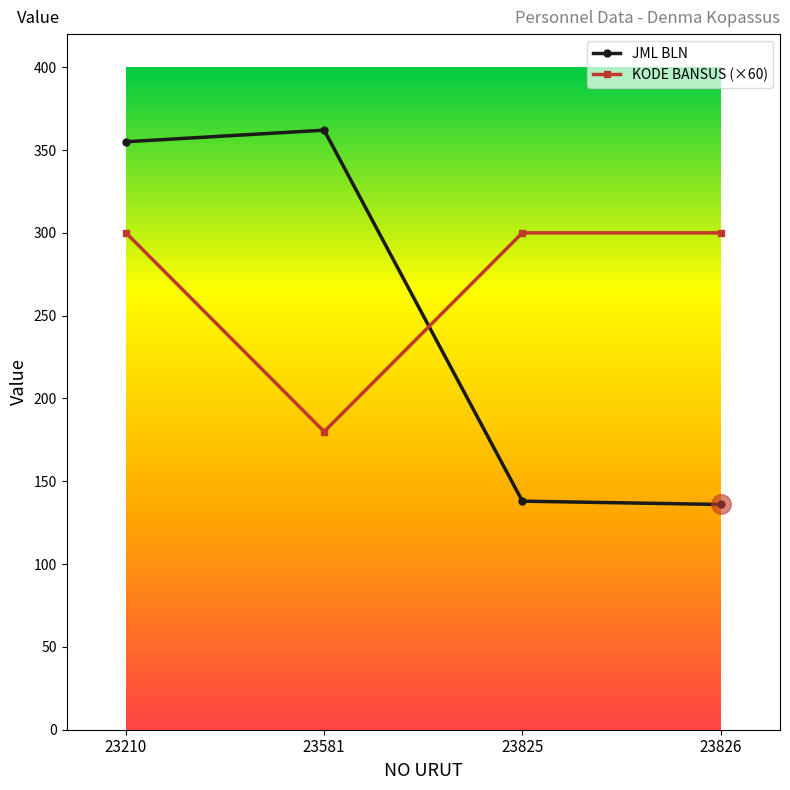

After their last crossing, which series has the higher values: KODE BANSUS (×60) or JML BLN?

KODE BANSUS (×60)